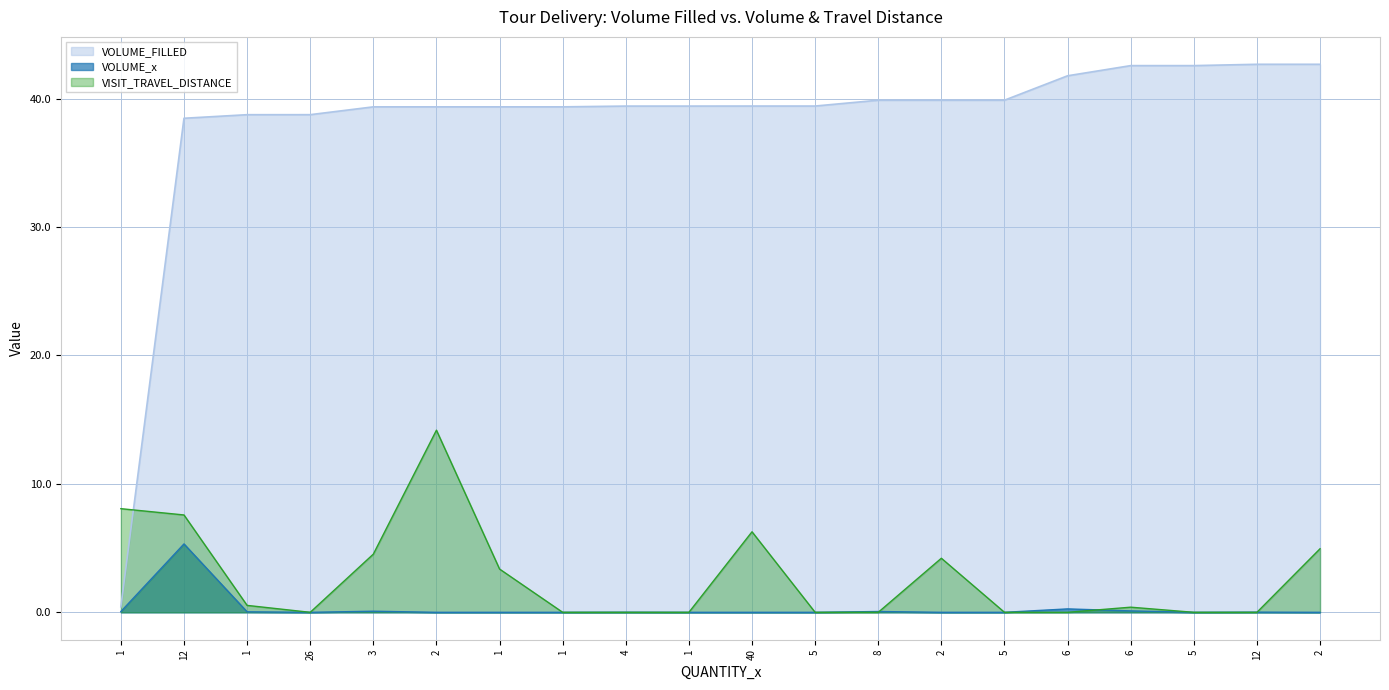

After their last crossing, which series has the higher values: VISIT_TRAVEL_DISTANCE or VOLUME_FILLED?

VOLUME_FILLED